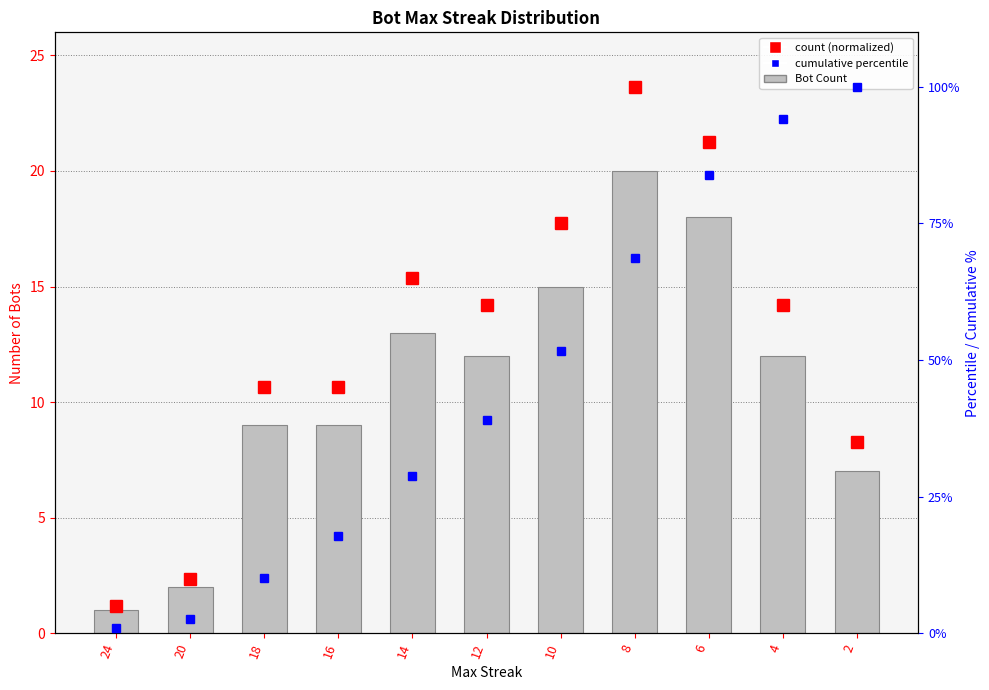

At which category does the chart reach its minimum across all series?

24